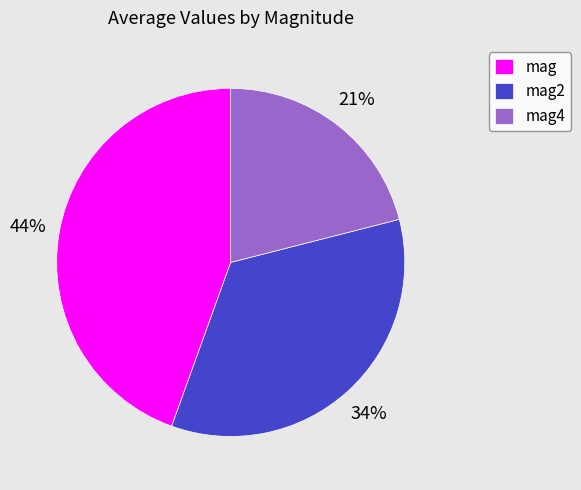

Which has a higher value, mag4 or mag?

mag